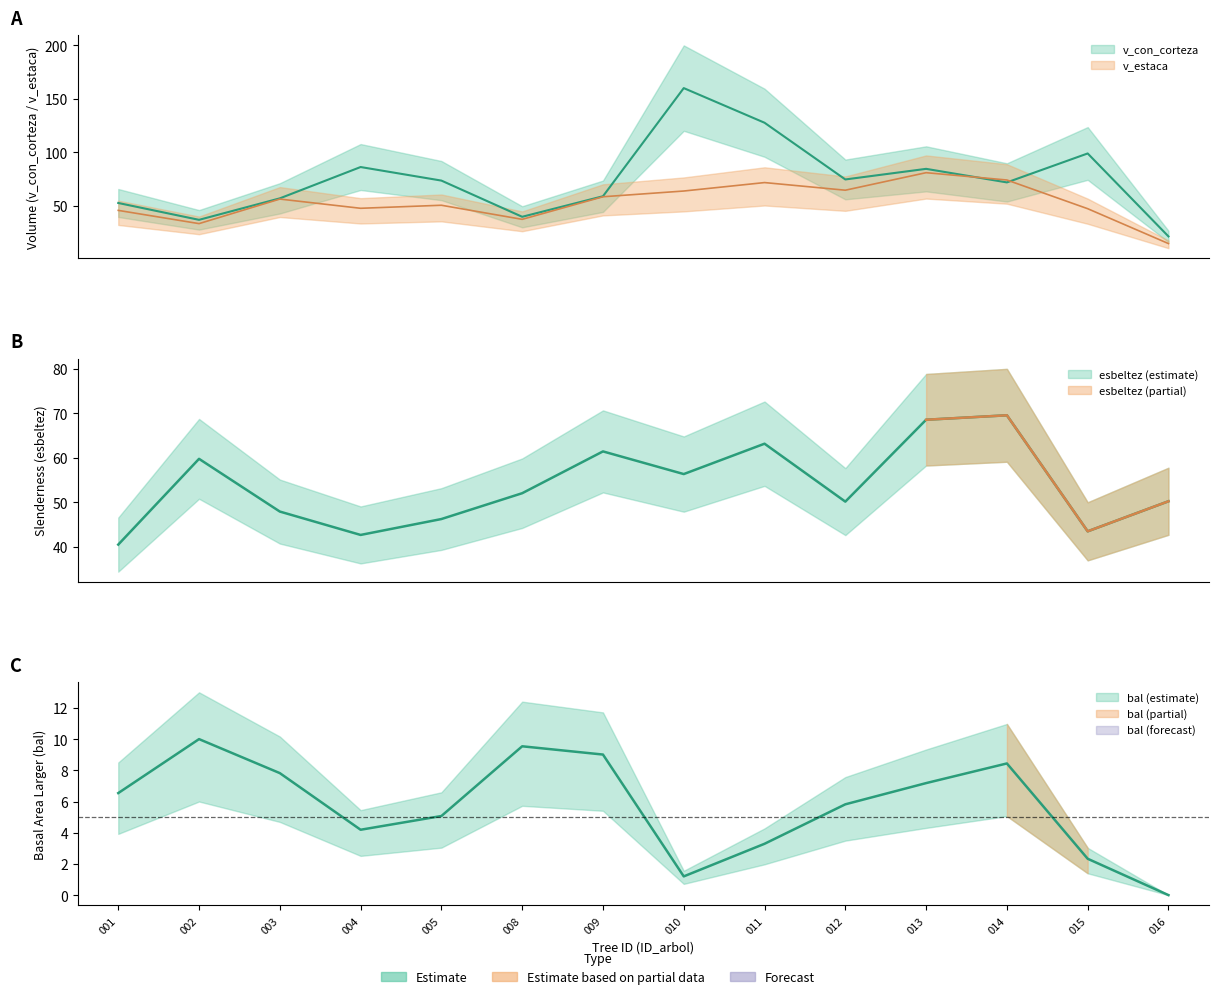

What is the greatest value displayed?

160.0